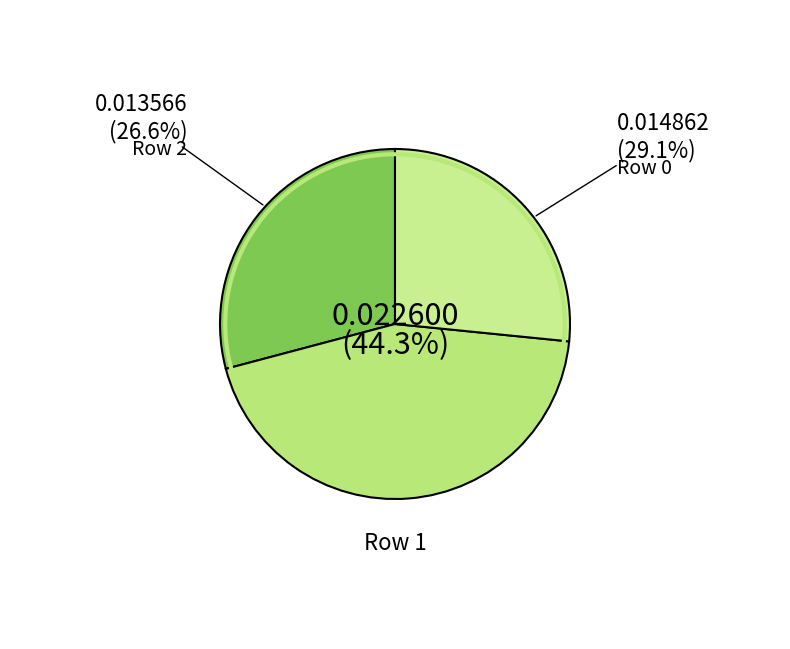

Is it true that 1 is 36% of the pie?

False